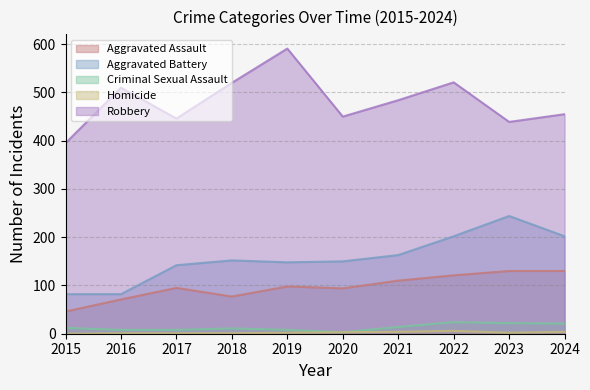

Where is Aggravated Assault nearest to the value 88?

2020